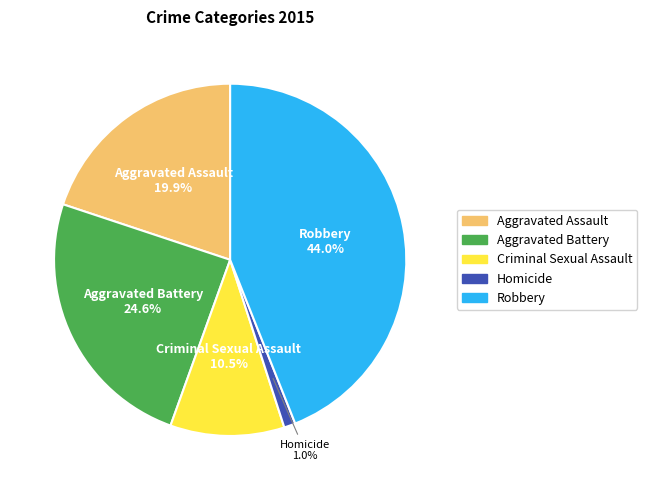

What percentage do Aggravated Assault and Robbery together represent?

63.9%